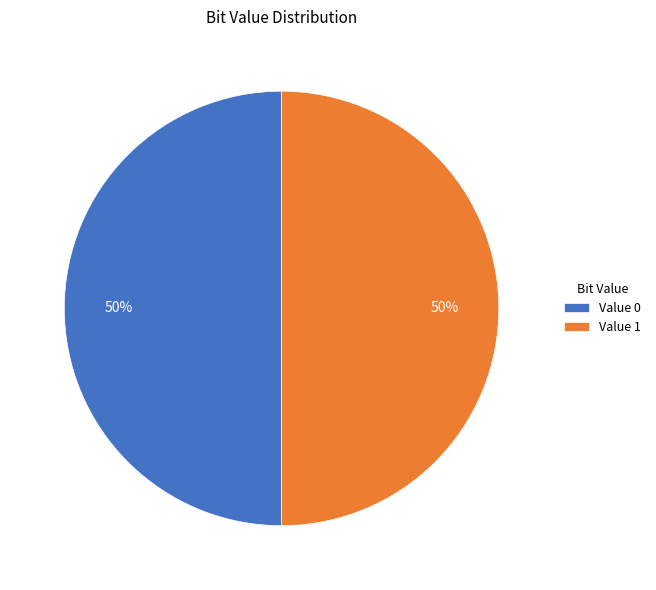

How many slices are in this pie chart?

2